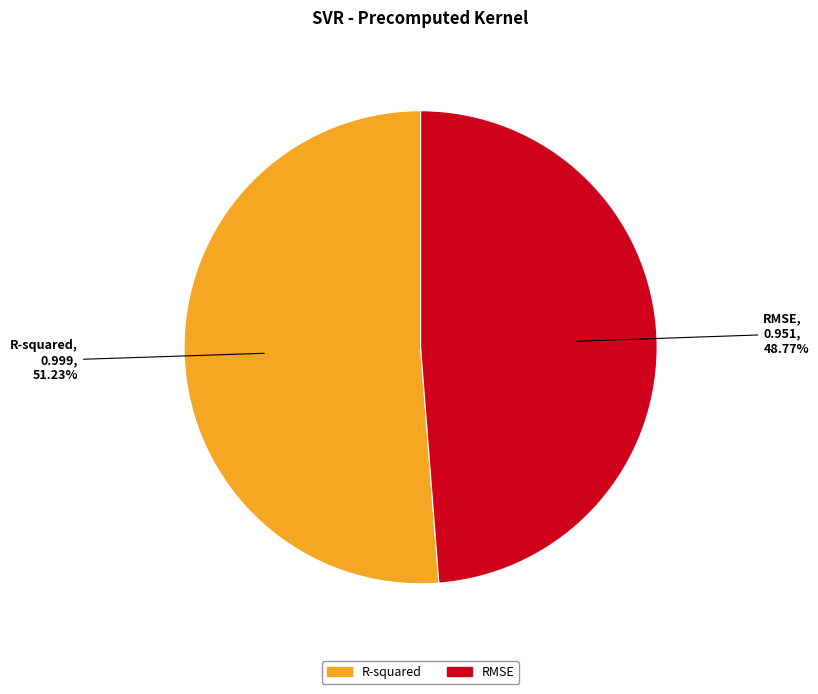

Is there any slice that represents more than half of the pie?

Yes